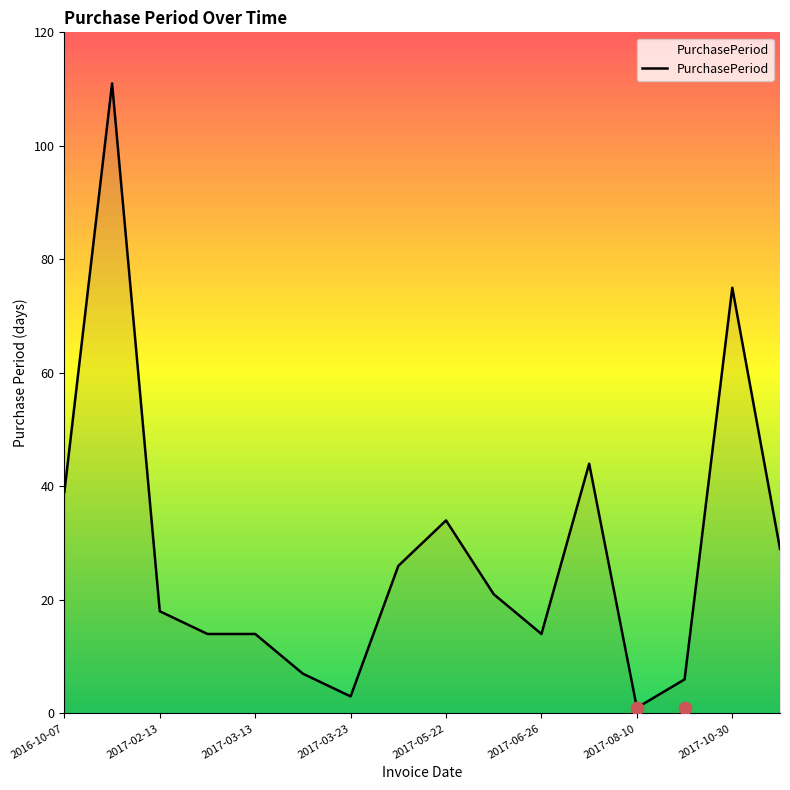

The value of PurchasePeriod at 2017-02-13 is 26. True or false?

False